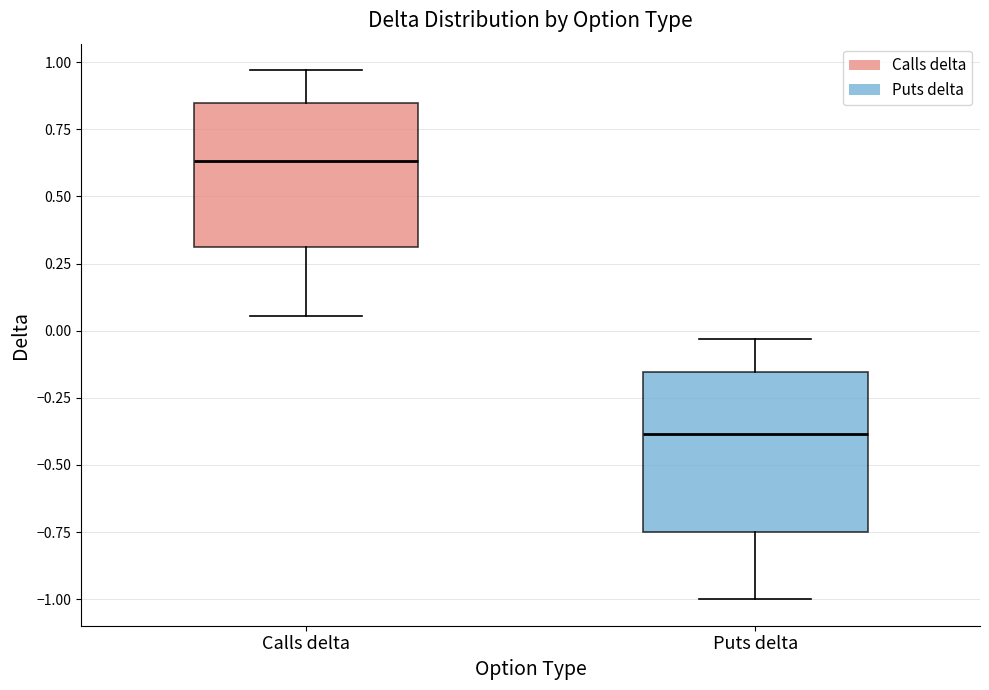

Which box's median line is the highest?

Calls delta